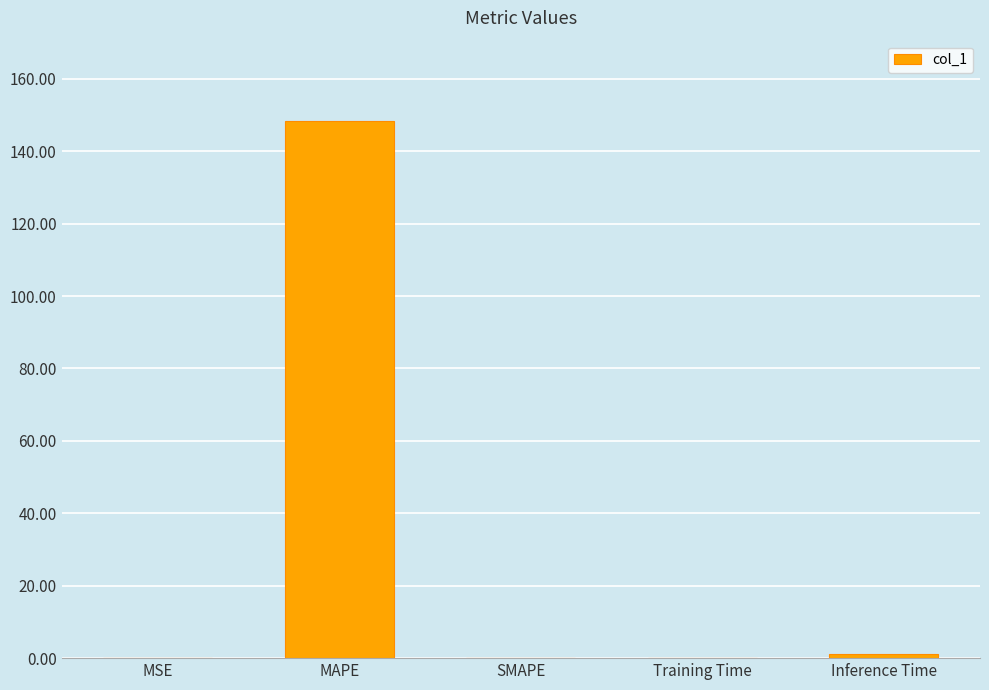

What is the approximate value at MAPE?

148.3